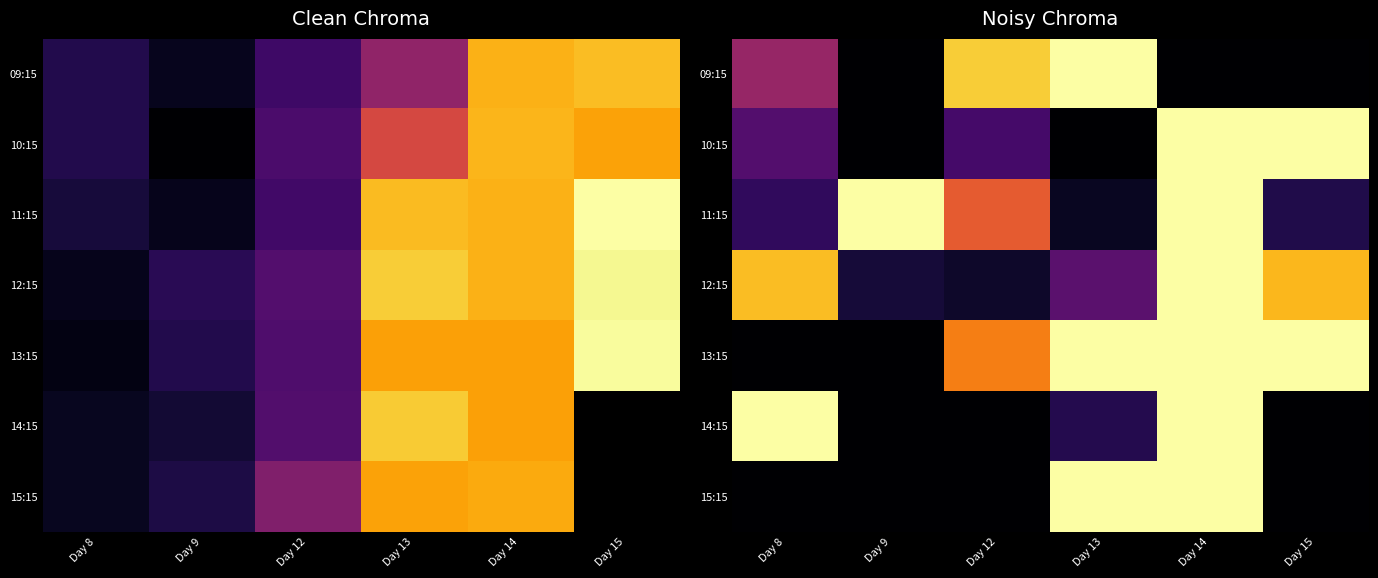

Is the value of 11:15 at Day 9 greater than the value of 14:15 at Day 12?

Yes